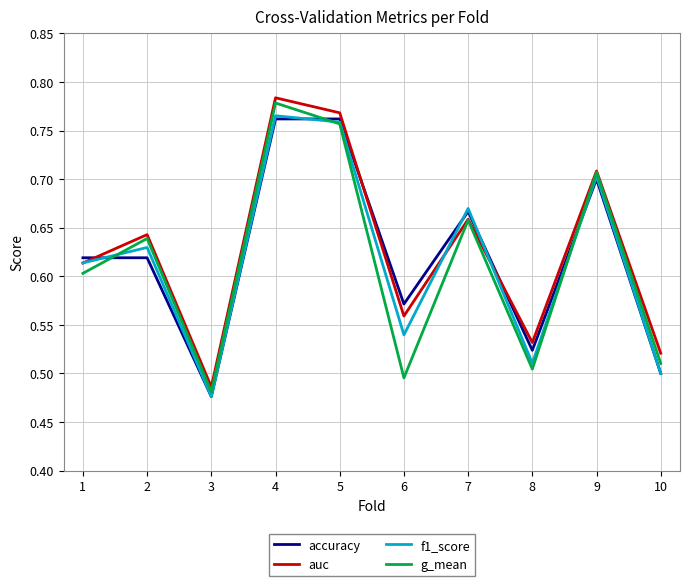

The f1_score series shows 0.3 at 4. True or false?

False